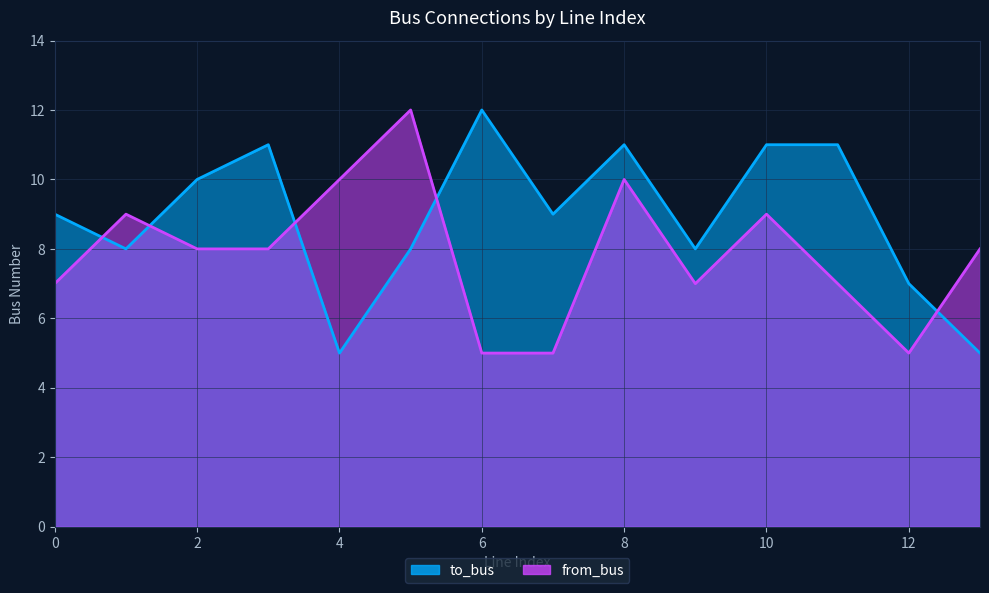

What is the greatest value displayed?

12